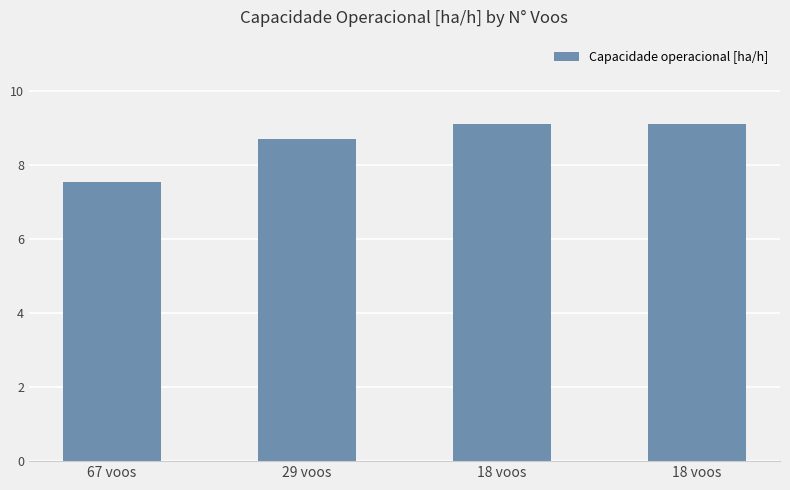

How many values are below 9?

2